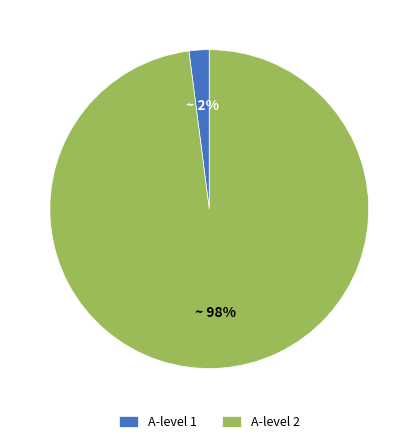

To the nearest percent, what percentage of the pie is A-level 1?

2%